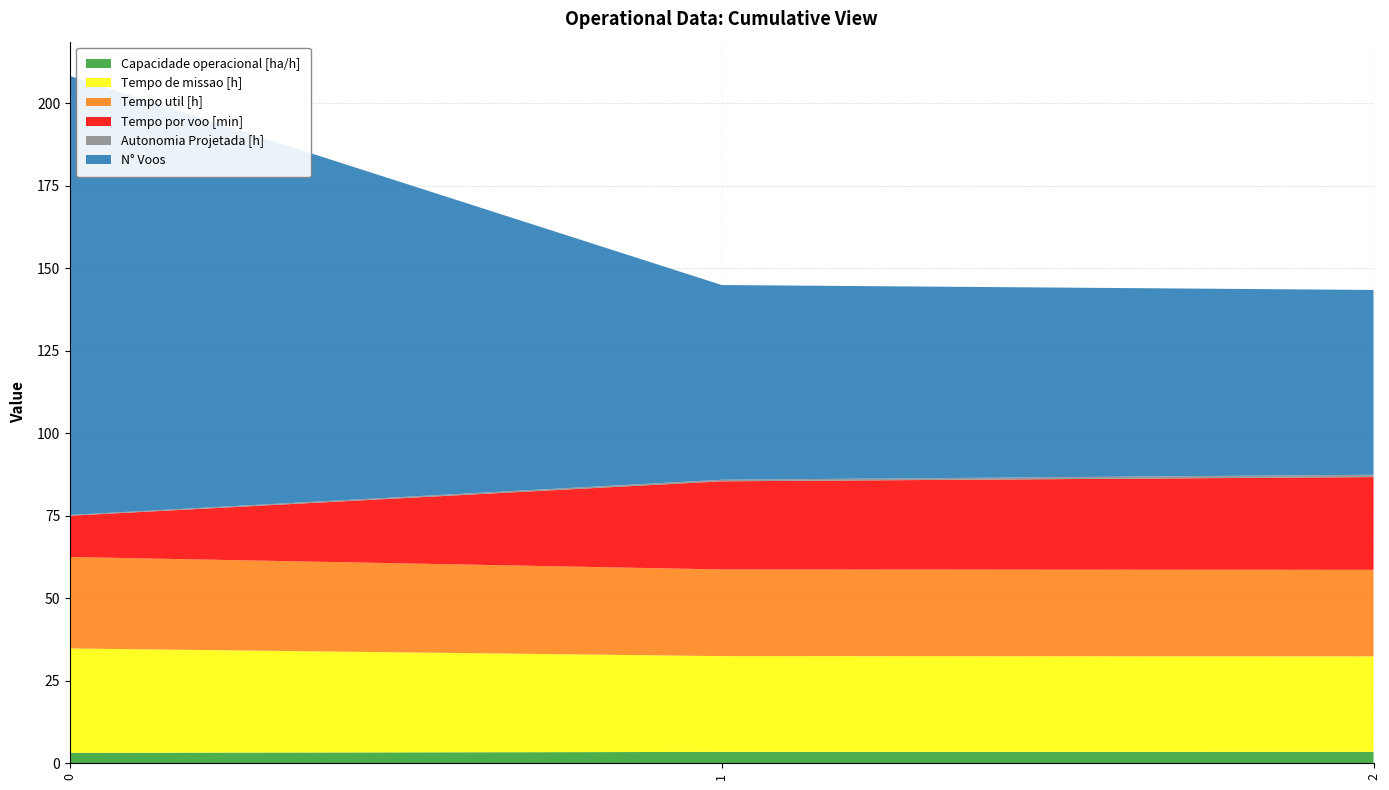

Reading right to left, list all the values displayed in this chart.

Capacidade operacional [ha/h]: 2=3.5	1=3.4	0=3.2
Tempo de missao [h]: 2=28.9	1=29.0	0=31.6
Tempo util [h]: 2=26.2	1=26.3	0=27.7
Tempo por voo [min]: 2=28.1	1=26.7	0=12.5
Autonomia Projetada [h]: 2=0.7	1=0.5	0=0.2
N° Voos: 2=56.0	1=59.0	0=133.0